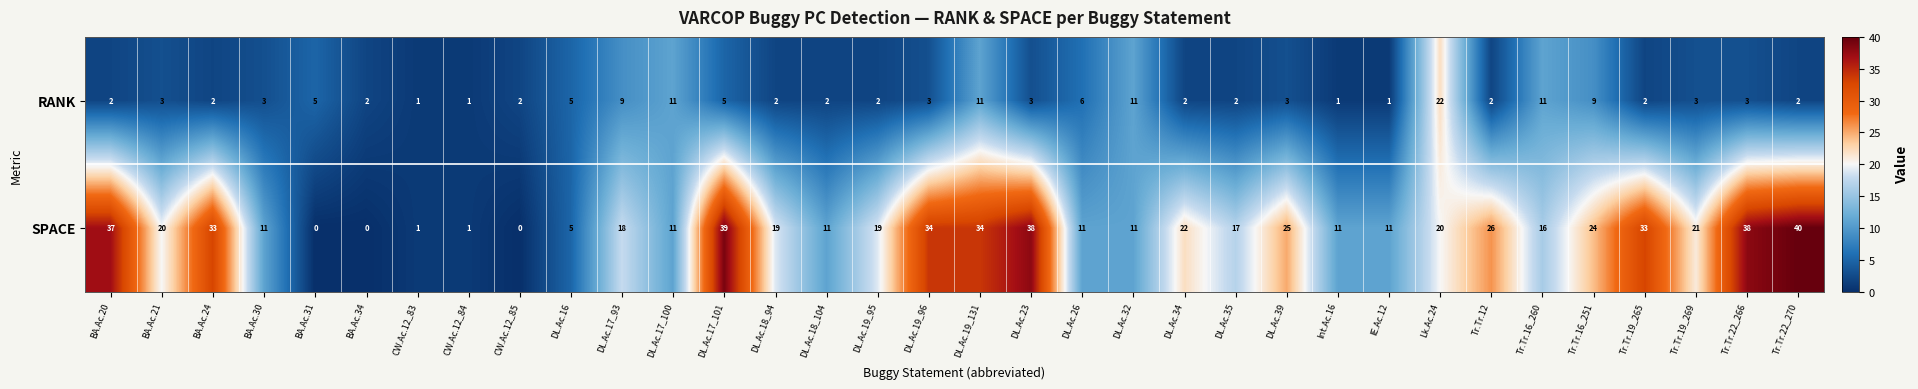

The SPACE series shows 0 at CW.Ac.12_85. True or false?

True